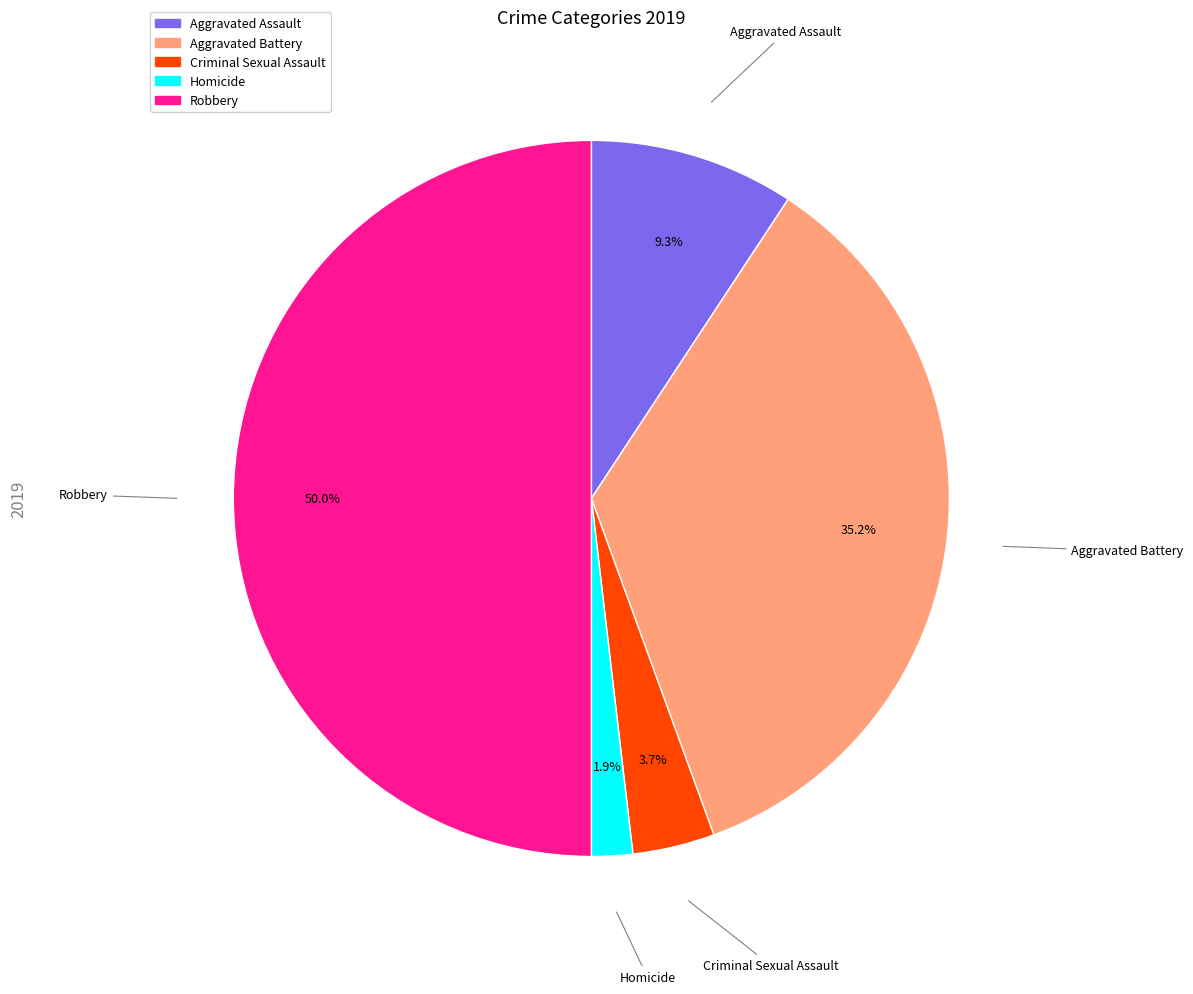

To the nearest percent, what portion does Robbery represent?

50%